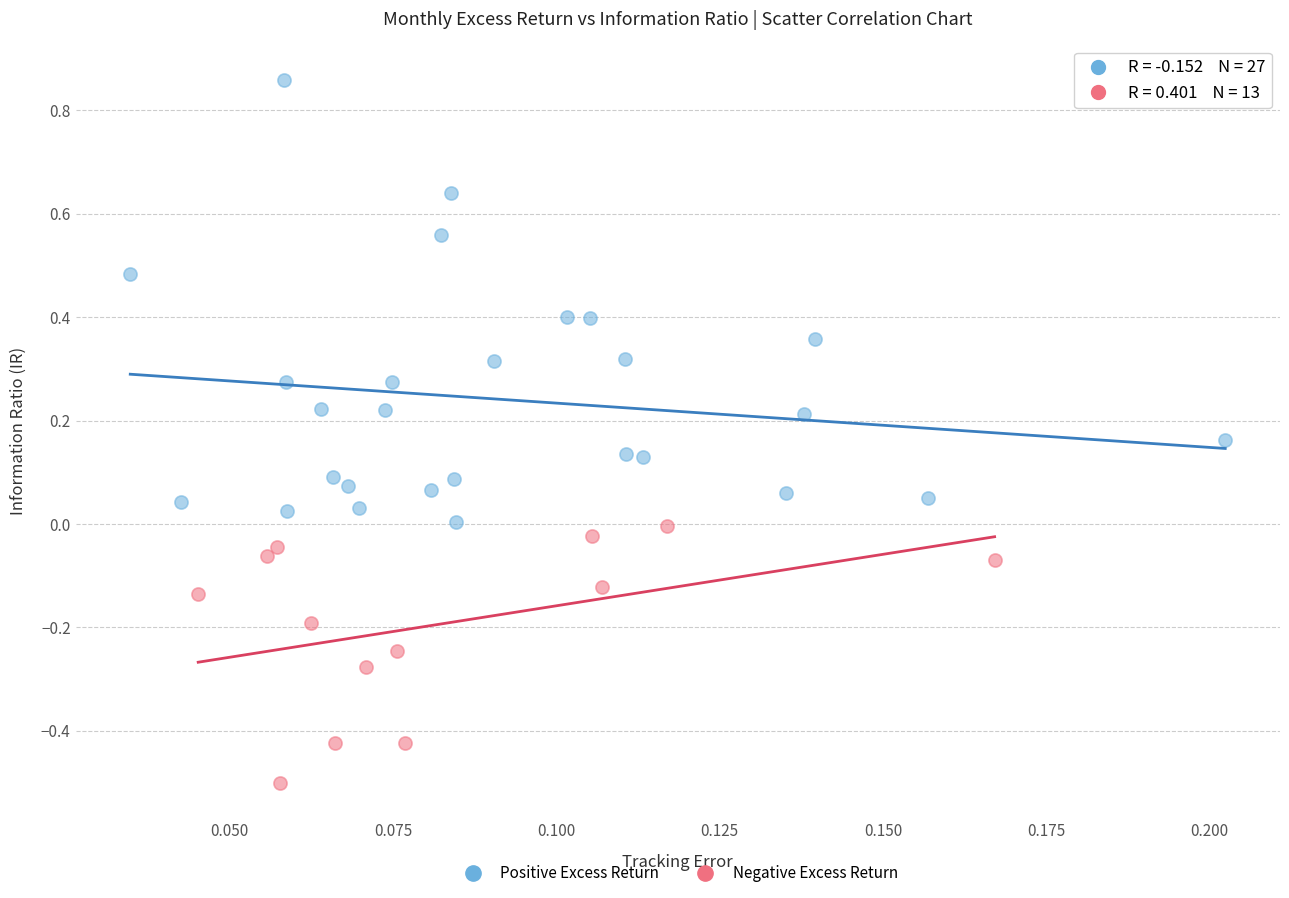

Which series contains the highest Y value?

Positive Excess Return